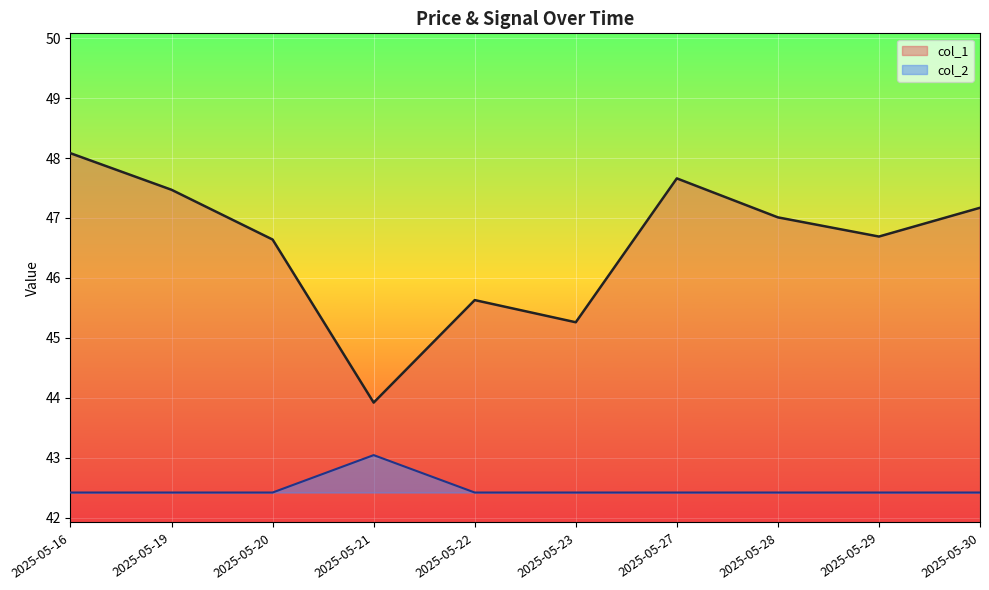

Which label corresponds to the largest value in the chart?

2025-05-16